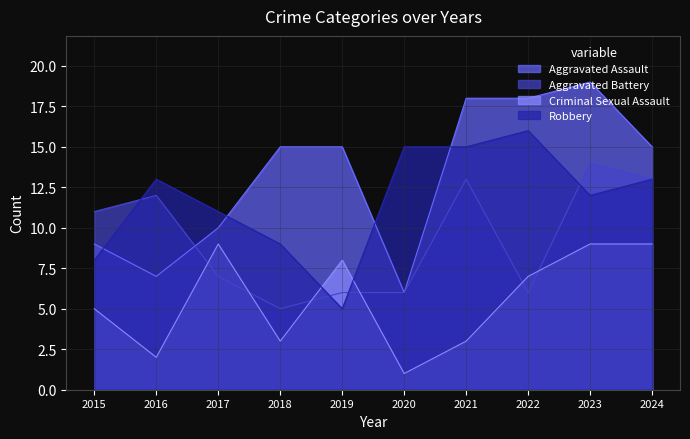

Which series ends up on top after the final intersection of Robbery and Aggravated Assault?

Aggravated Assault